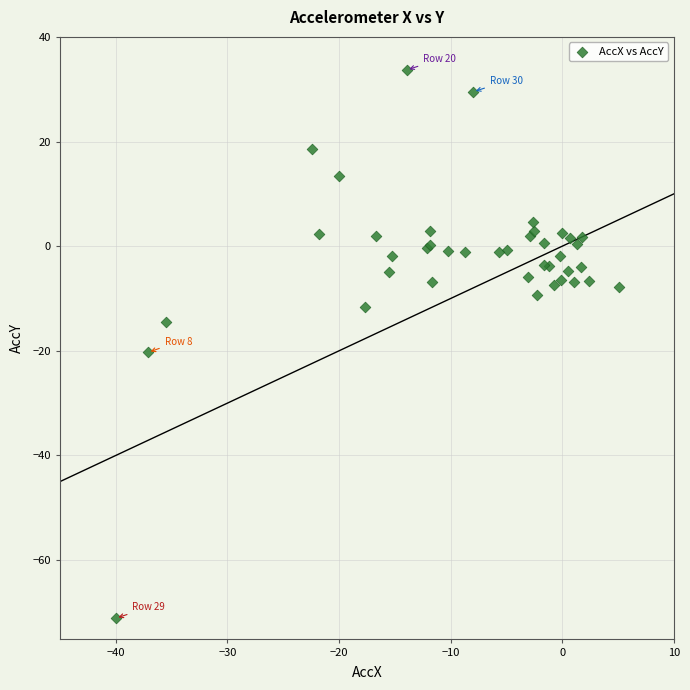

What Y value in the scatter plot is closest to -18?

-20.3